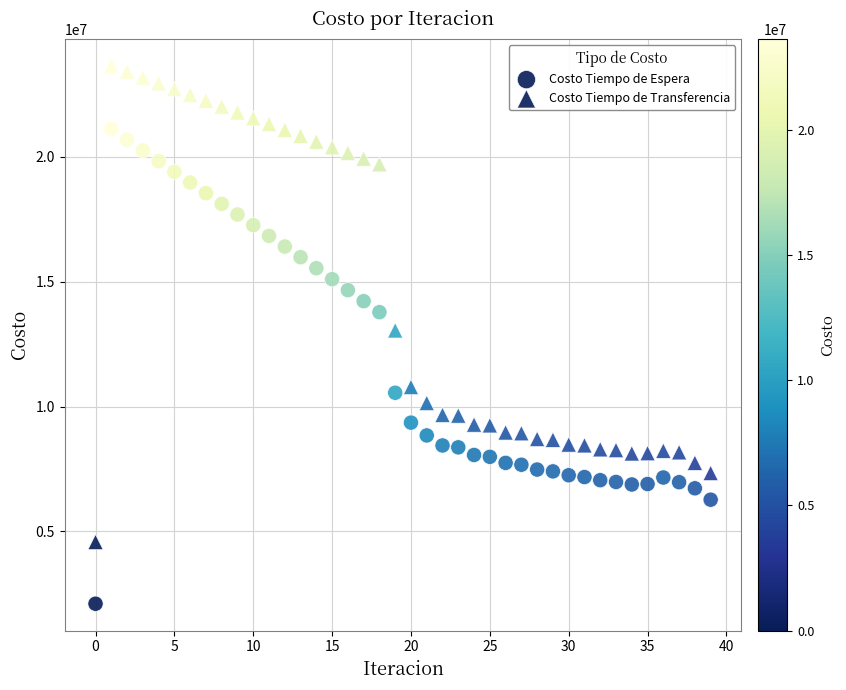

How many data points are displayed?

80